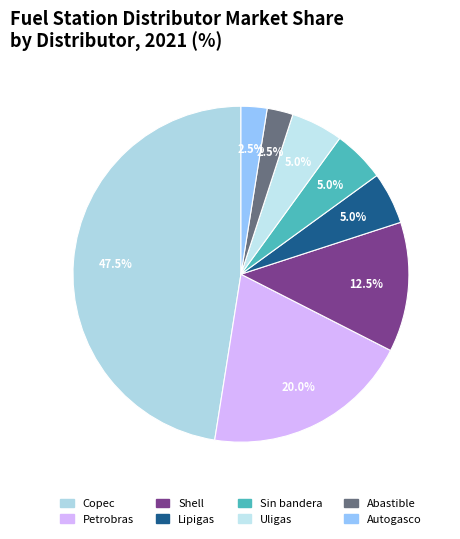

Is the sum of Sin bandera and Autogasco greater than half?

No